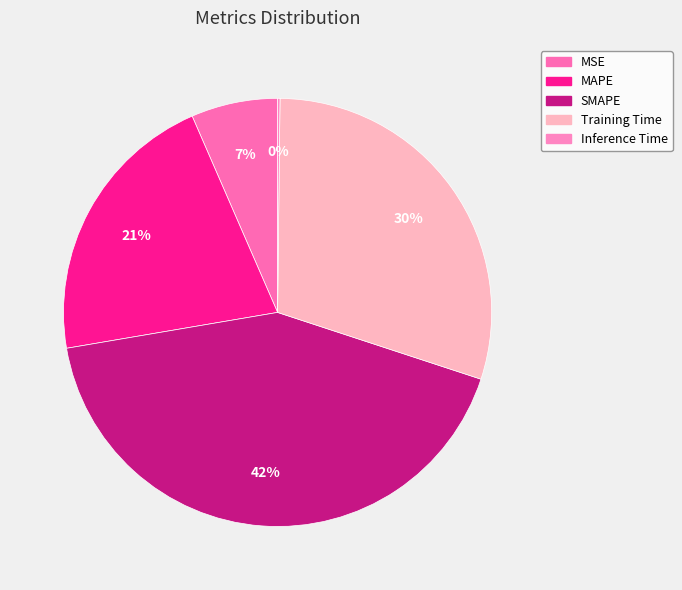

The MSE slice represents 7% of the pie. True or false?

True